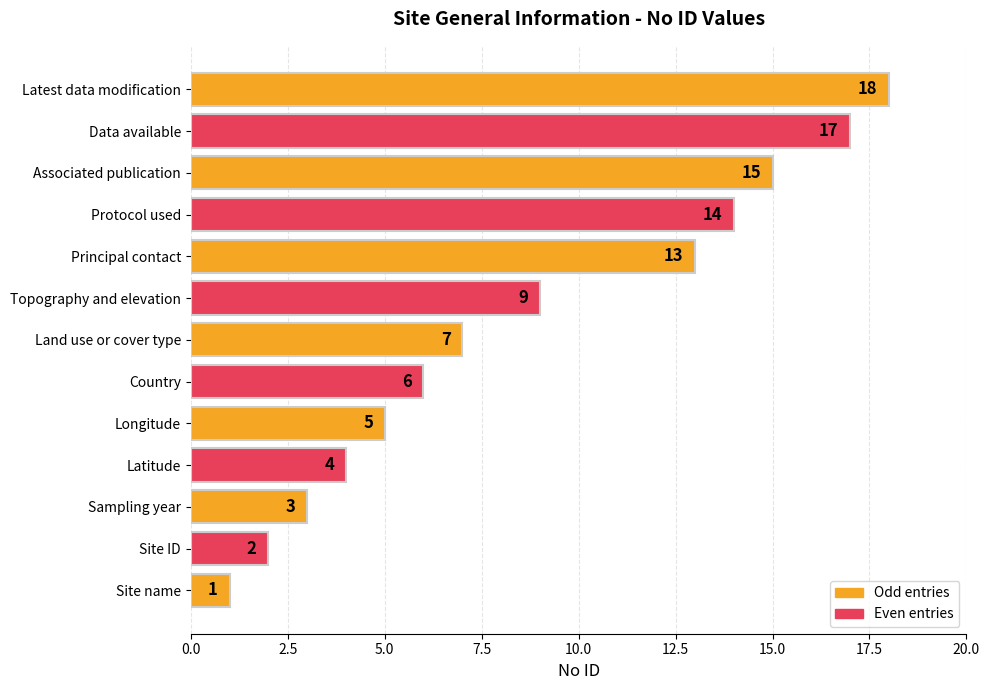

Rank the categories by value from highest to lowest.

Latest data modification, Data available, Associated publication, Protocol used, Principal contact, Topography and elevation, Land use or cover type, Country, Longitude, Latitude, Sampling year, Site ID, Site name